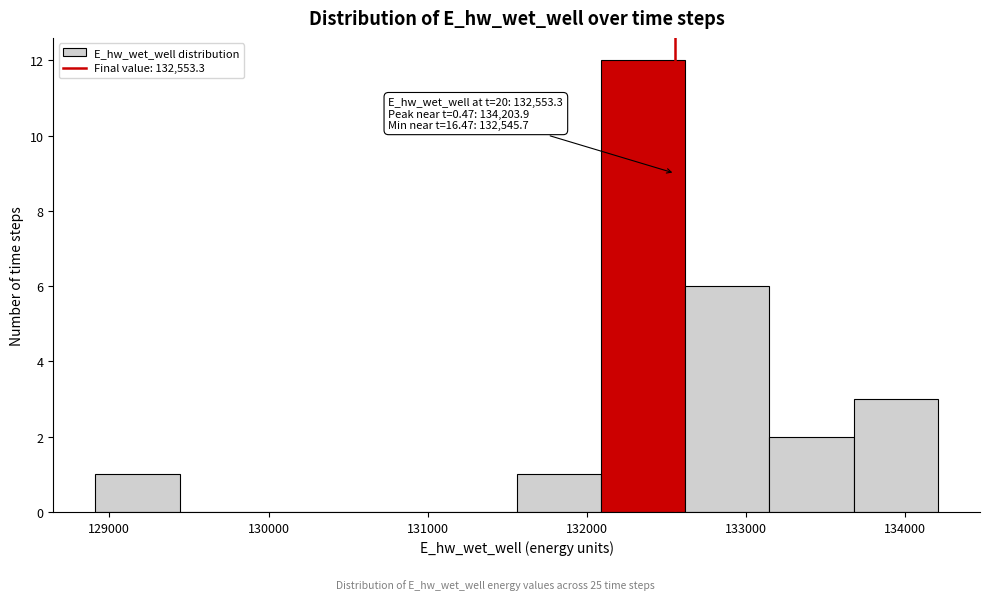

Which range on the x-axis has the tallest bar?

132100 to 132600